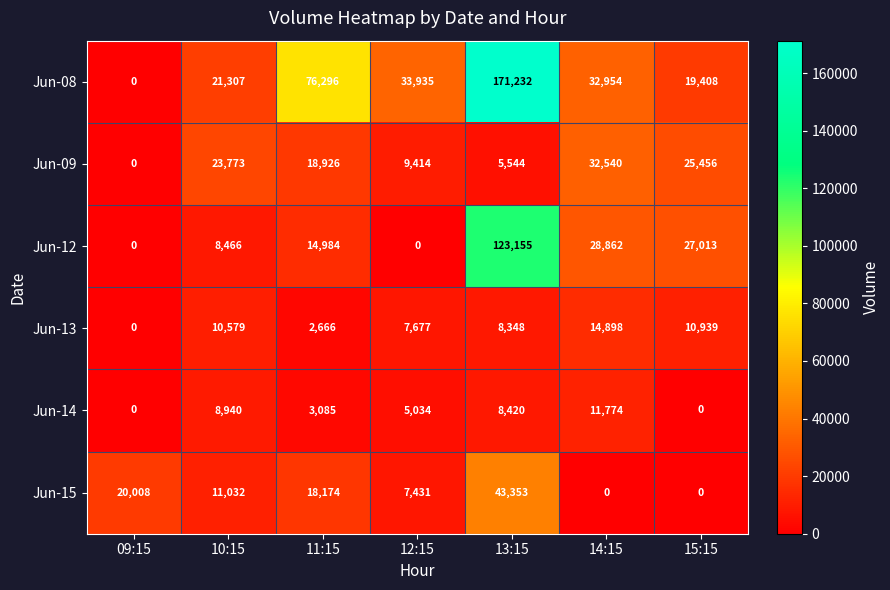

Rank the series at 11:15 from highest to lowest value.

Jun-08, Jun-09, Jun-15, Jun-12, Jun-14, Jun-13